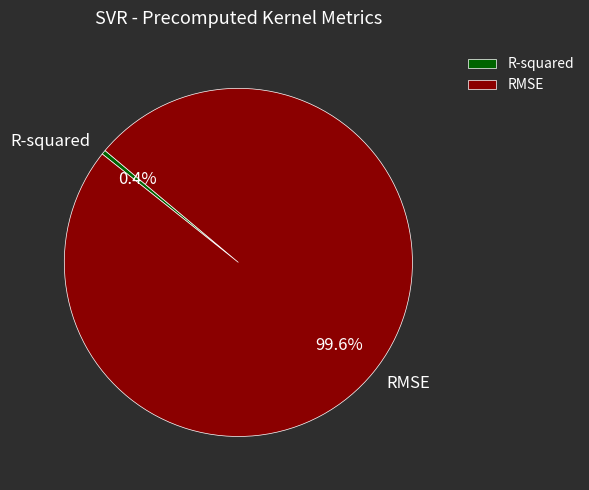

Is R-squared the majority of the pie?

No